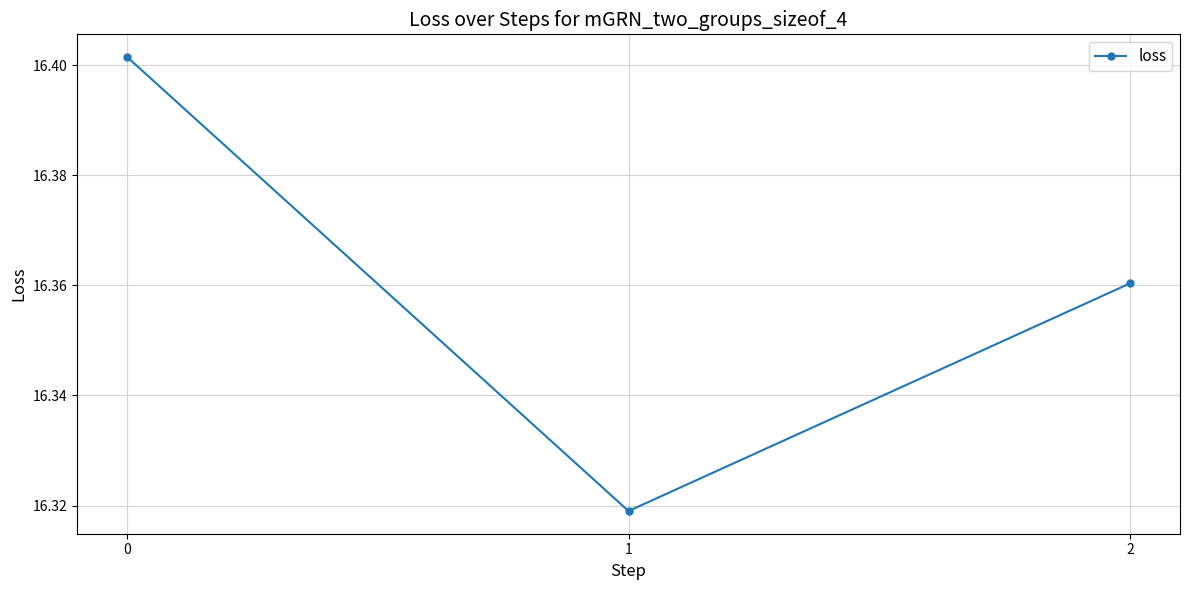

How many lines are shown in the chart?

1